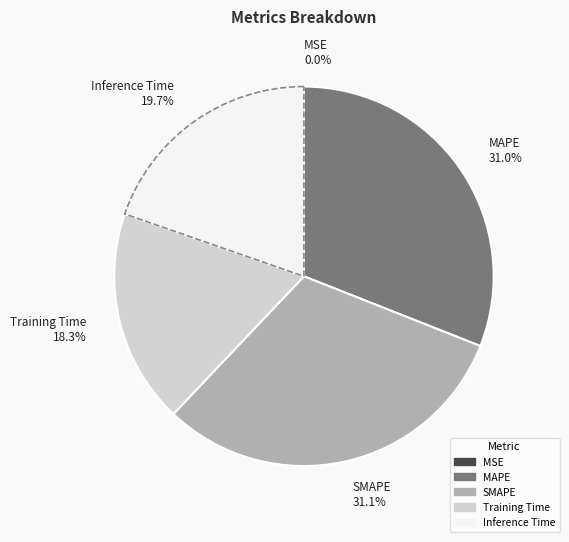

Is the sum of SMAPE 31.1% and Inference Time 19.7% greater than half?

Yes